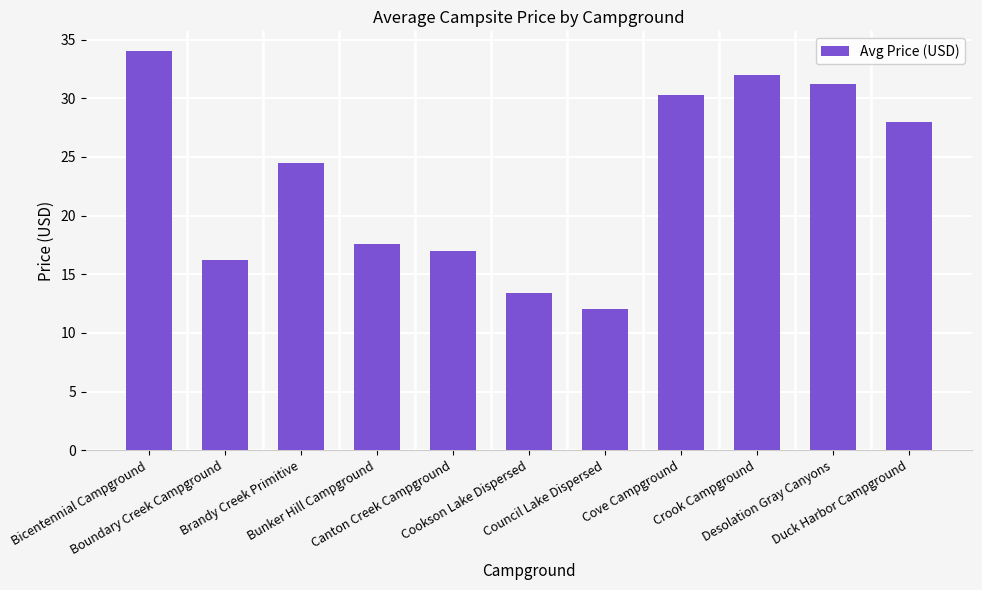

Is it true that the value at Cookson Lake Dispersed is 13.4?

True